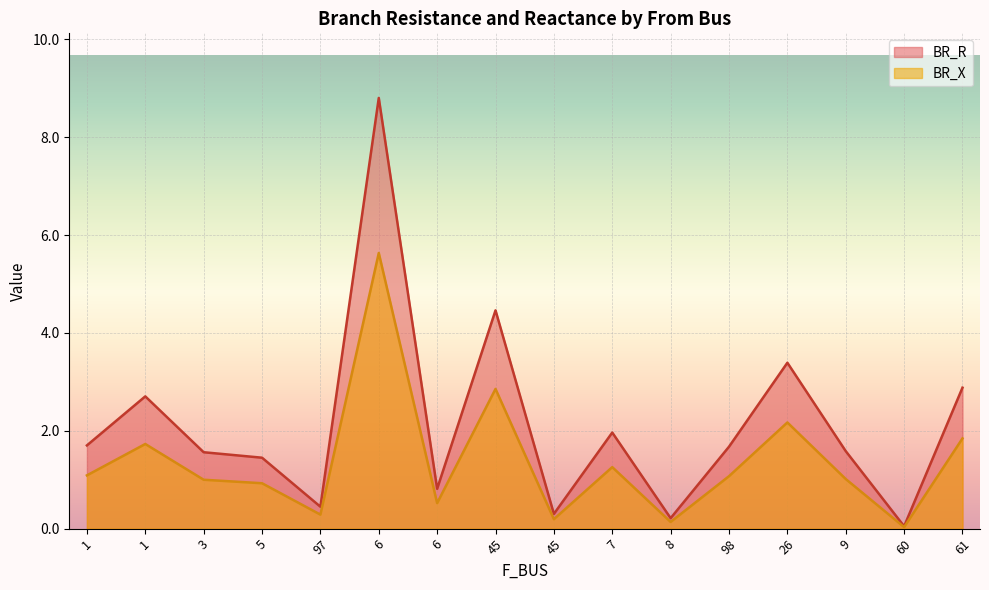

Read the BR_R value at 45.

0.3